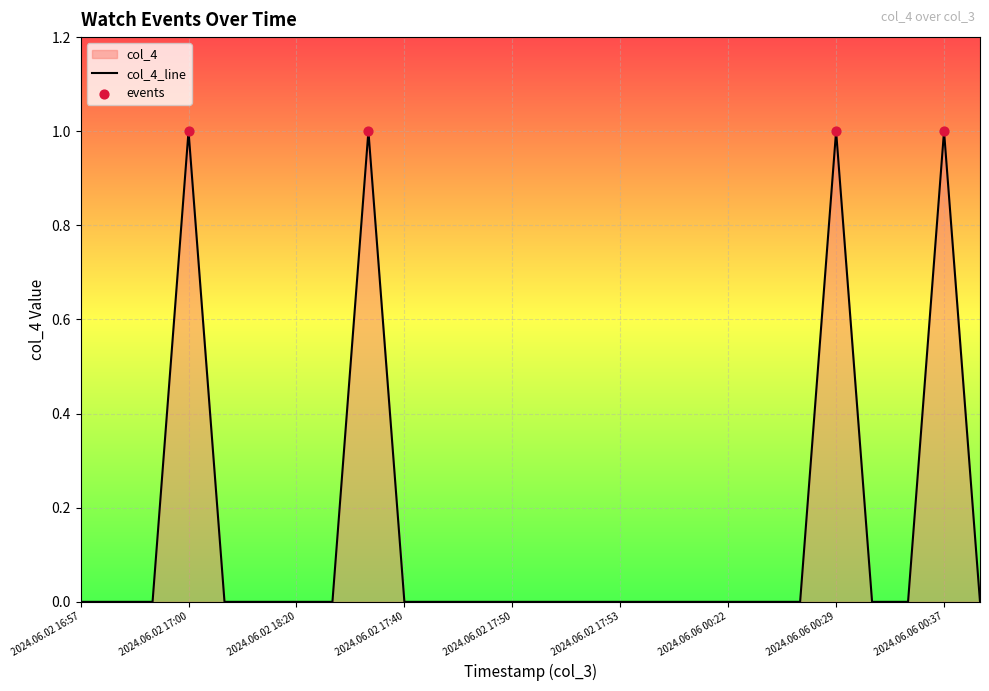

Between 2024.06.02 17:39 and 2024.06.02 17:48, which is larger?

2024.06.02 17:39